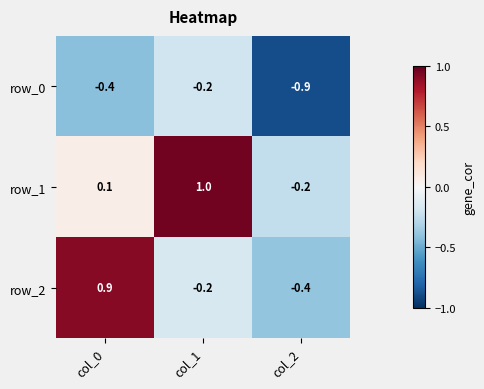

Reading left to right, list all the values displayed in this chart.

row_0: col_0=-0.4	col_1=-0.2	col_2=-0.9
row_1: col_0=0.1	col_1=1.0	col_2=-0.2
row_2: col_0=0.9	col_1=-0.2	col_2=-0.4